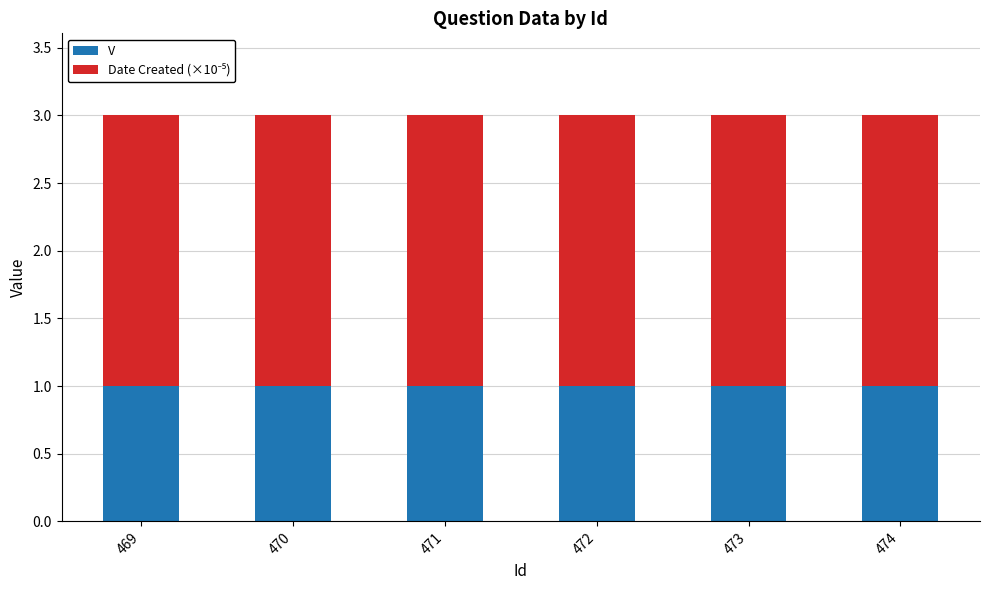

Is it true that V equals 1.0 at 469?

True